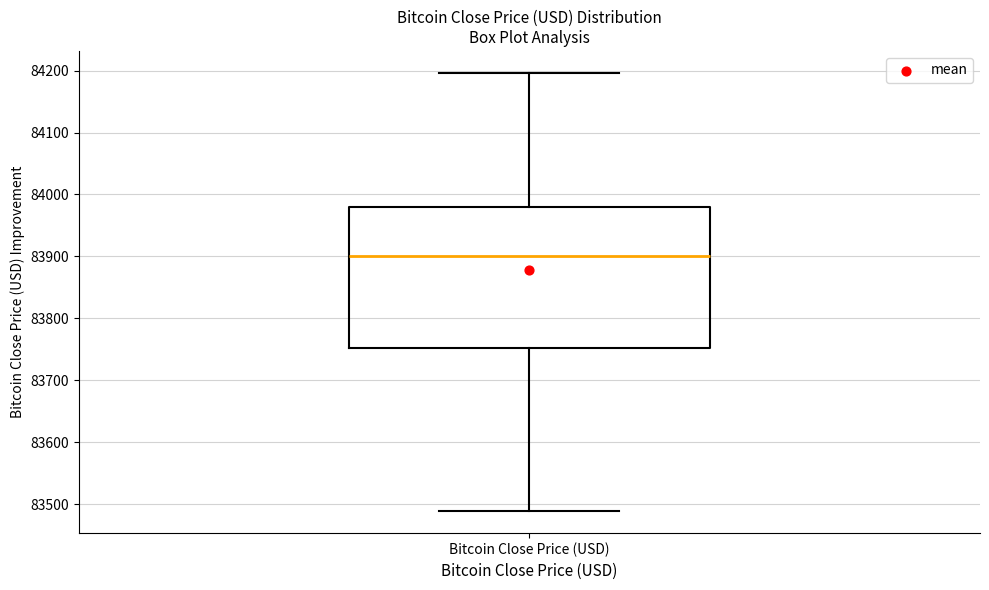

Where does the lower whisker of the box for Bitcoin Close Price (USD) end on the y-axis? The values are not printed on the chart, so give them approximately, as read against the axis.

83490